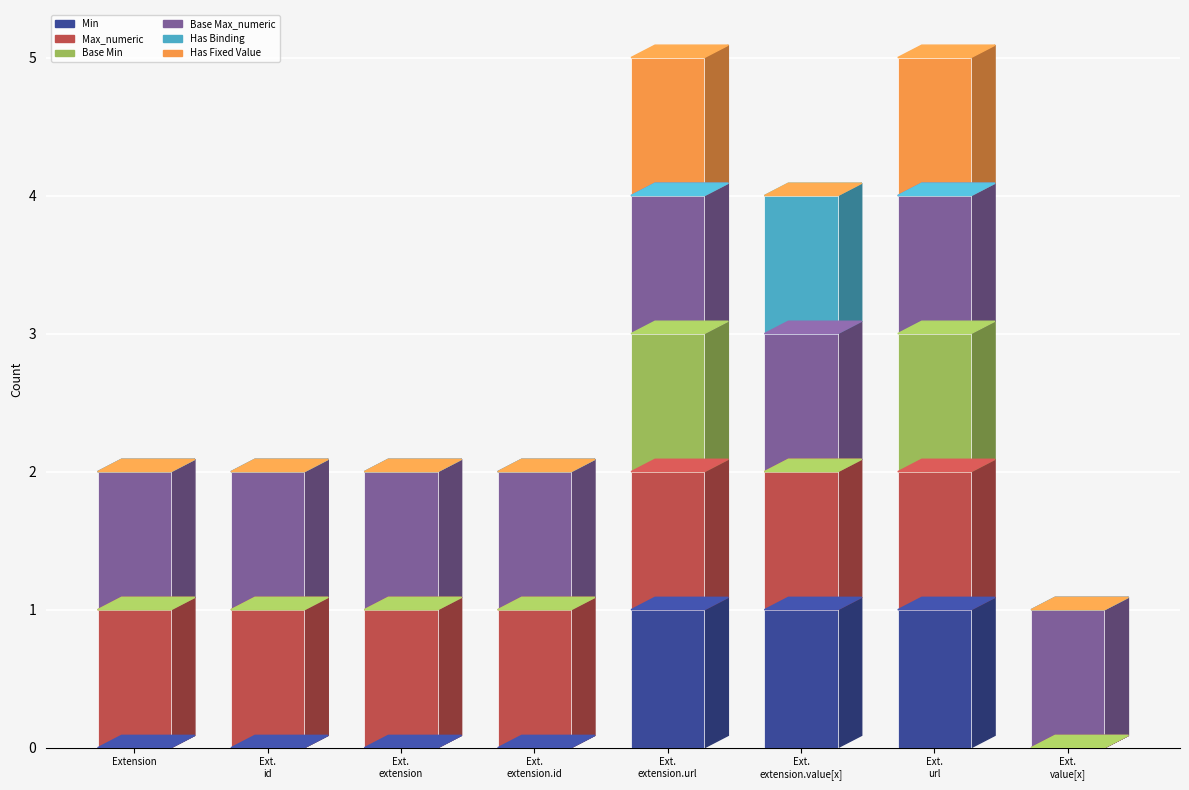

What are all the series names shown in the legend?

Min, Max_numeric, Base Min, Base Max_numeric, Has Binding, Has Fixed Value